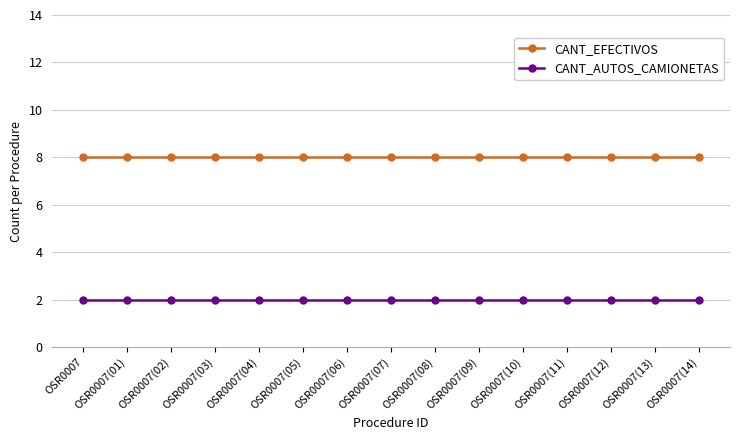

Is it true that CANT_AUTOS_CAMIONETAS equals 2 at OSR0007(08)?

True